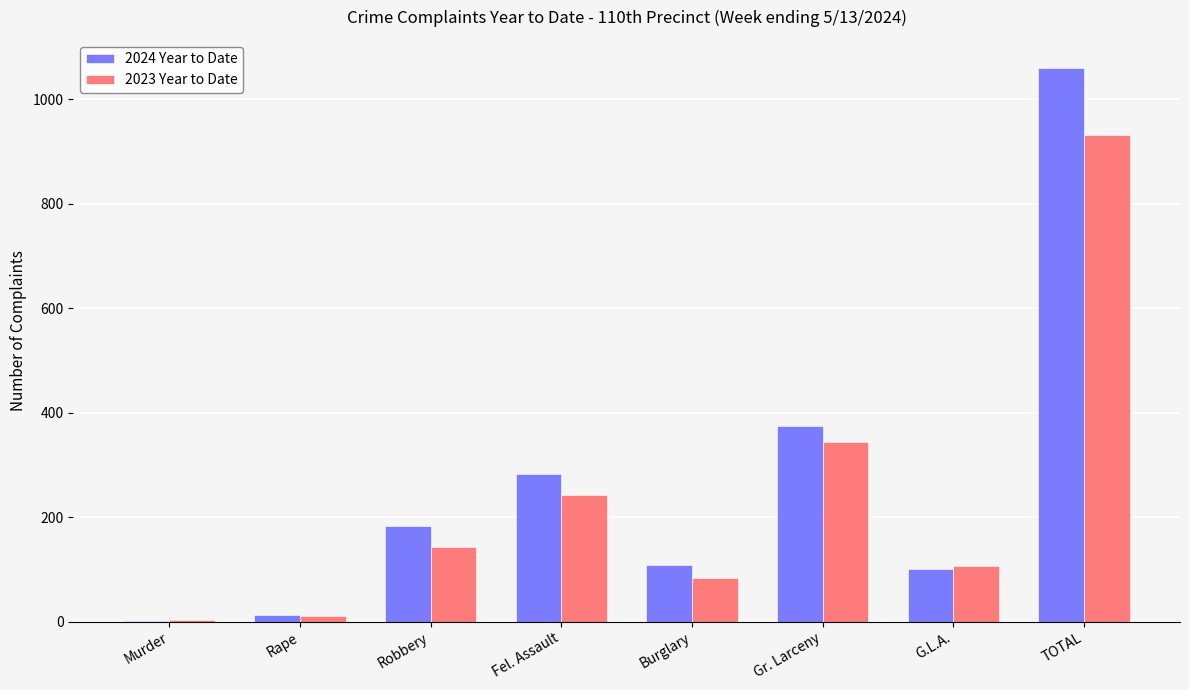

The value of 2024 Year to Date at Fel. Assault is 93. True or false?

False